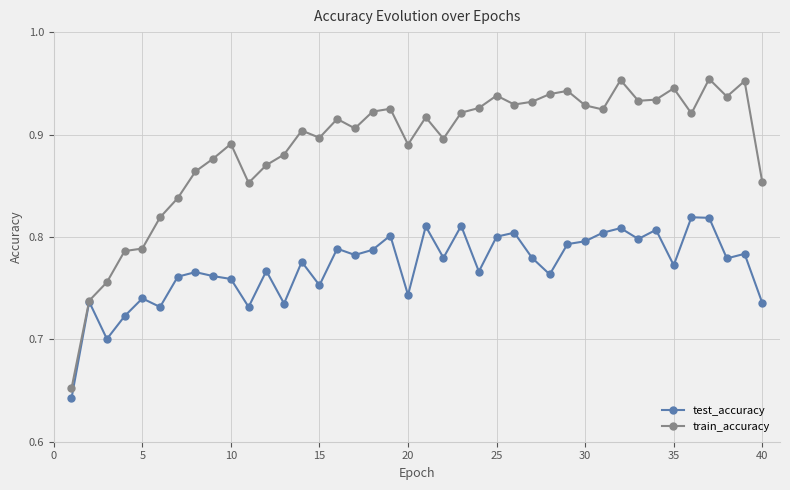

Count the test_accuracy values in the range 0 to 1.

40